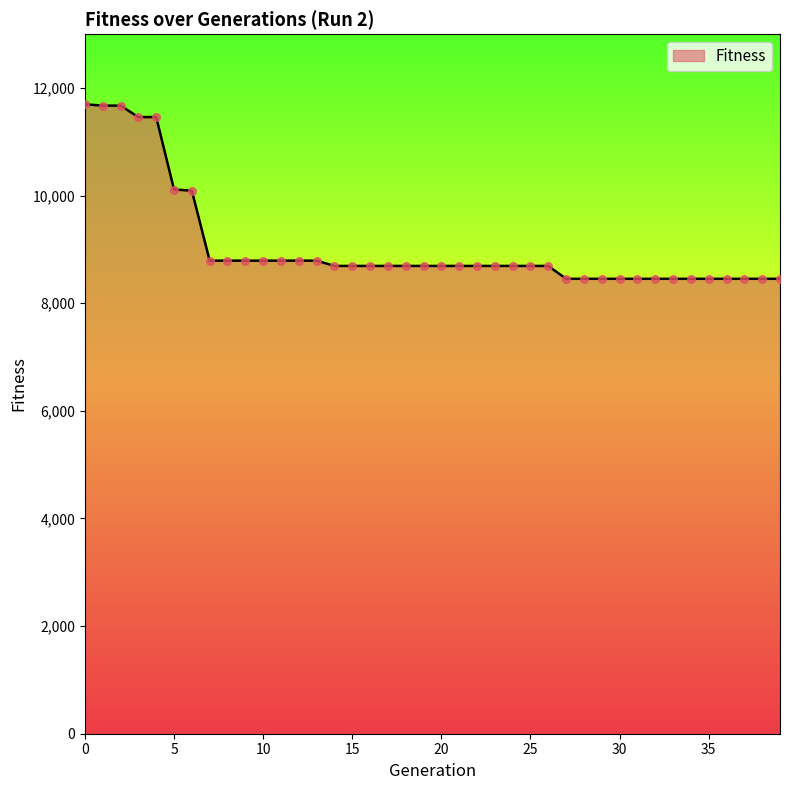

What is the smallest value displayed?

8454